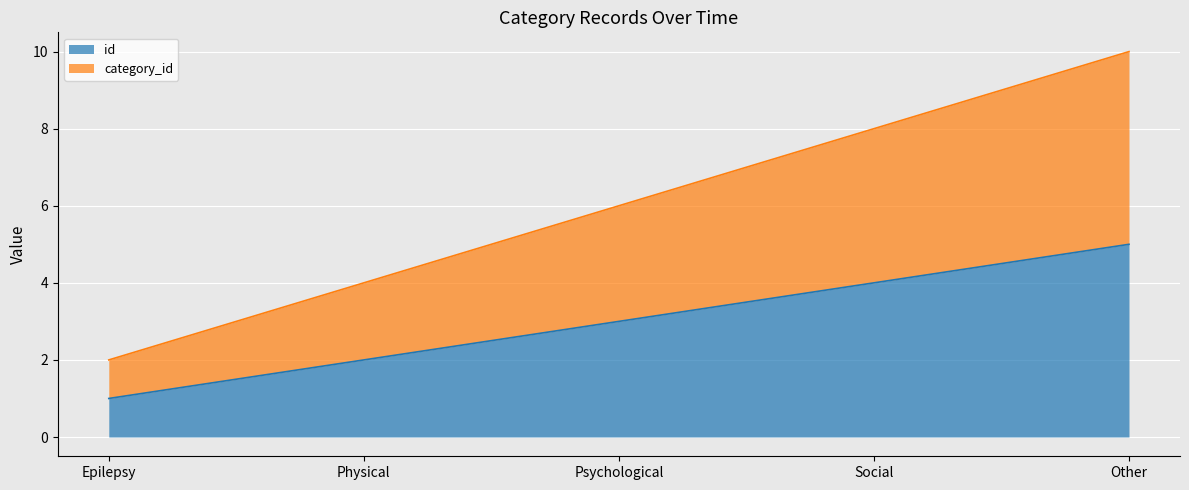

Which series has the widest spread of values?

category_id